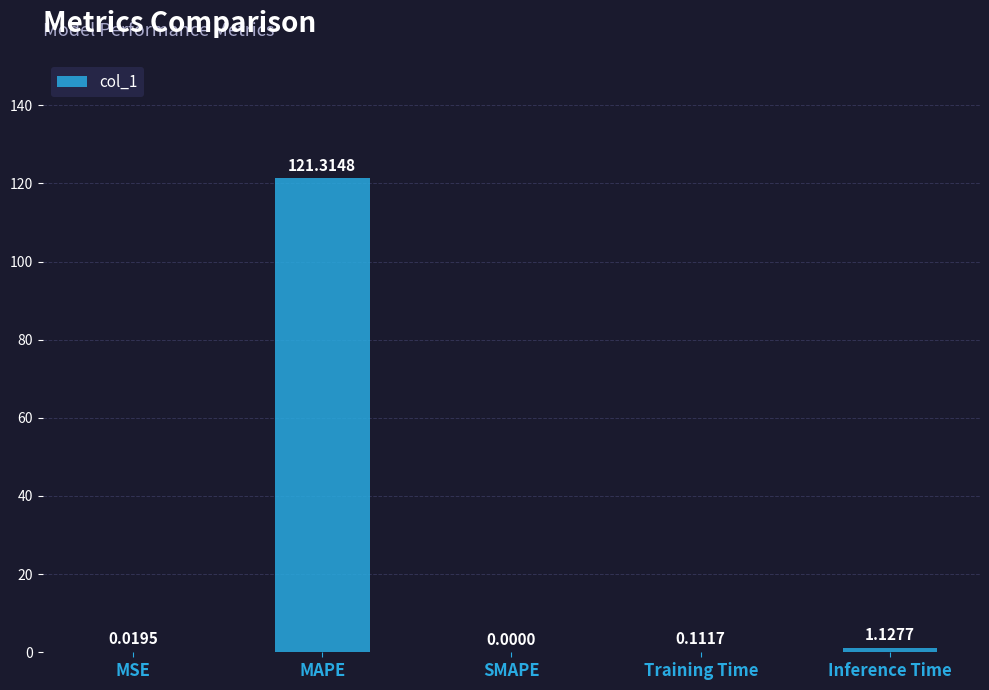

Which category has the highest value across all series?

MAPE